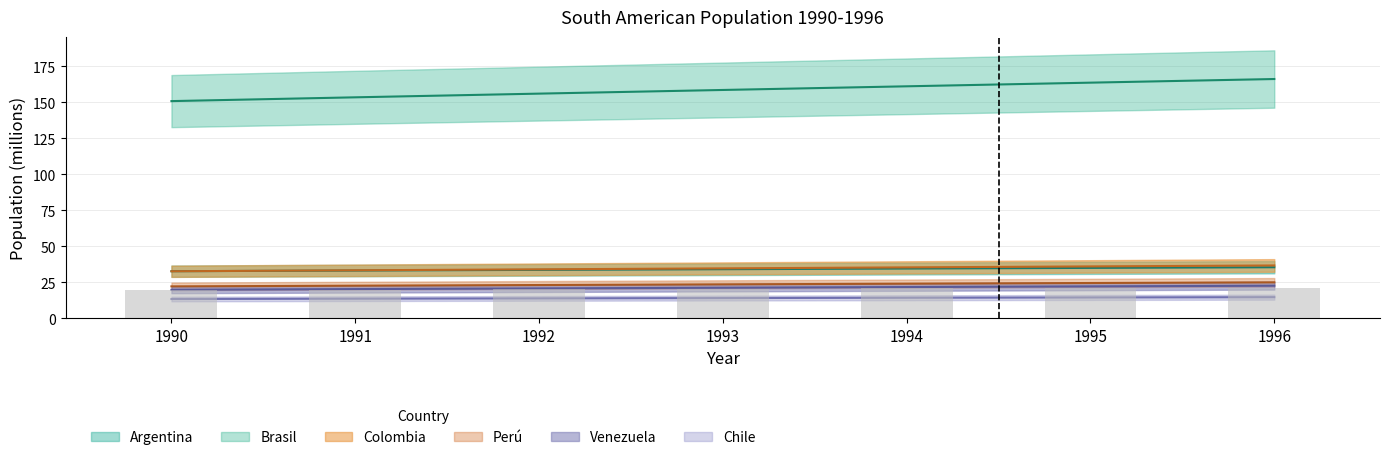

Count the number of data series in this chart.

6